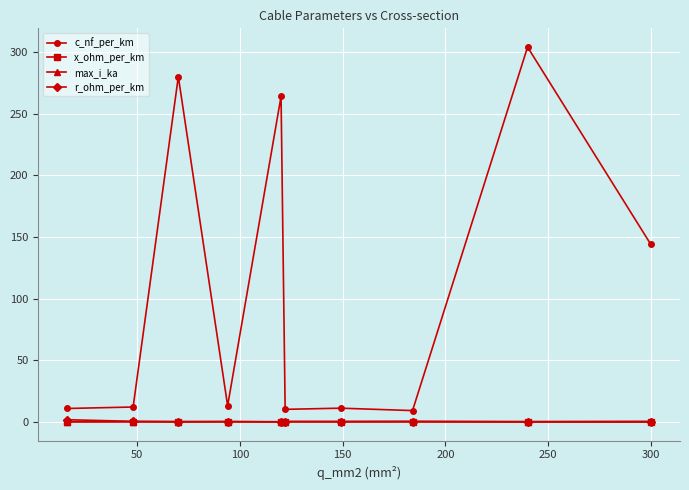

What is the average value of the x_ohm_per_km series?

0.2